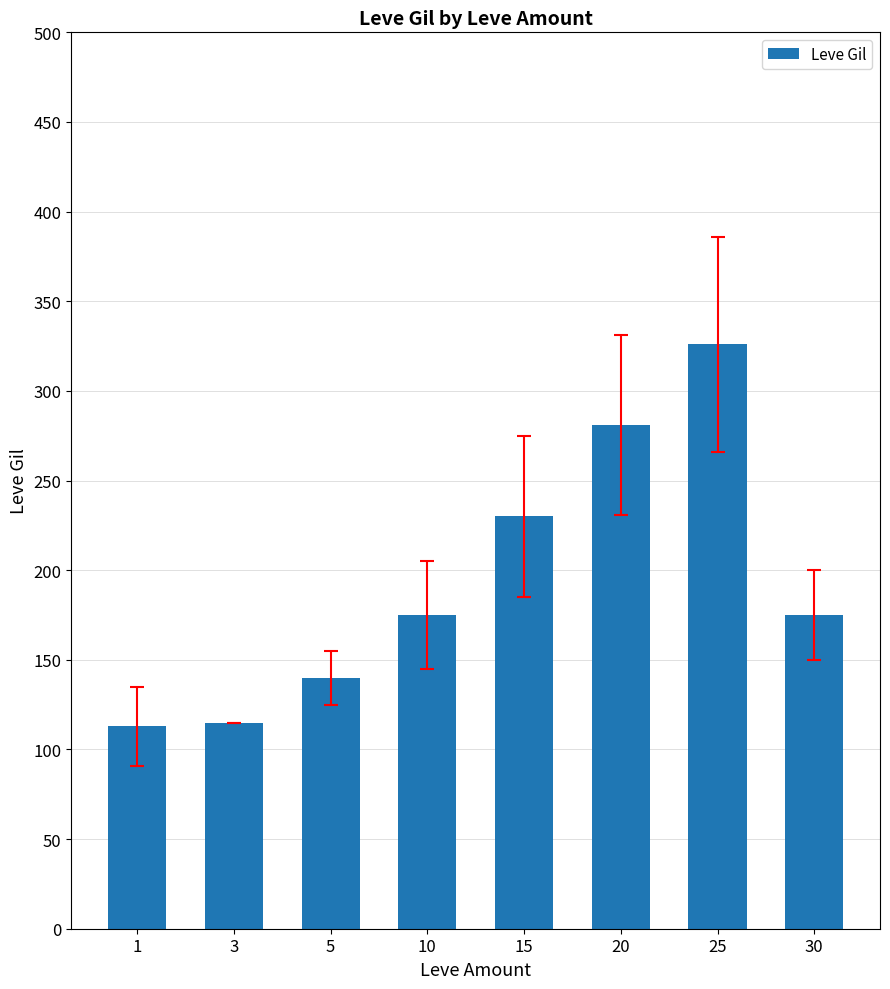

Where is the data nearest to the value 219?

15